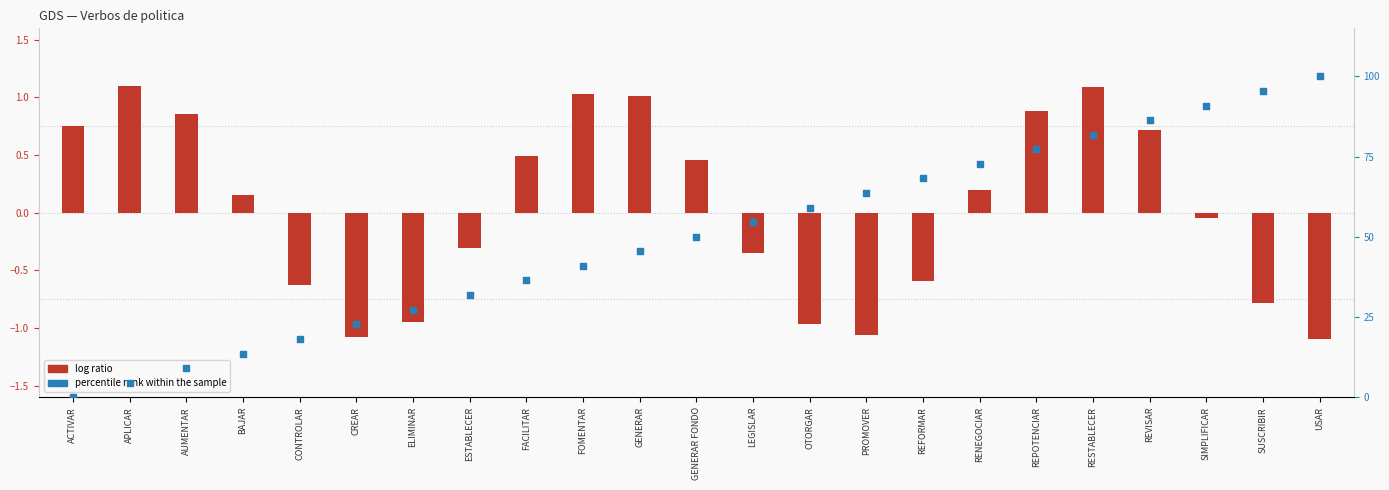

Is the value of log ratio at SUSCRIBIR greater than the value of percentile rank within the sample at GENERAR FONDO?

No